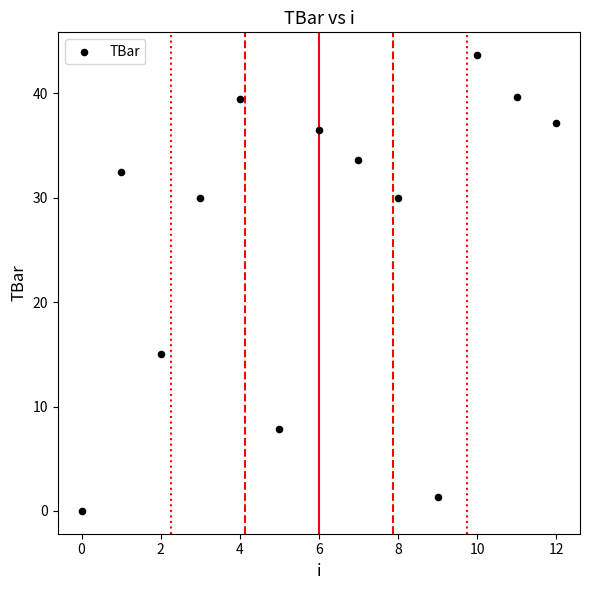

What is the range of Y values (max minus min)?

43.7